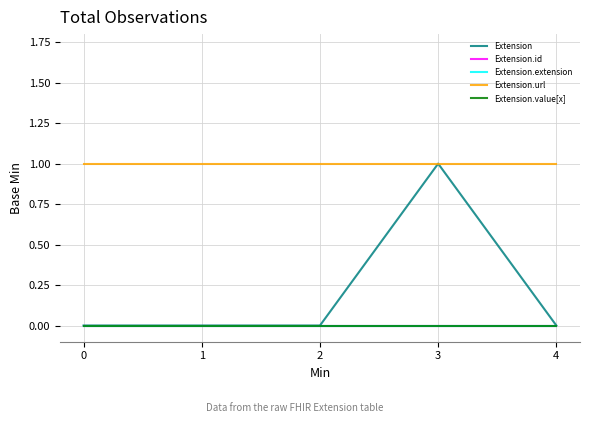

What is the maximum value for Extension.url?

1